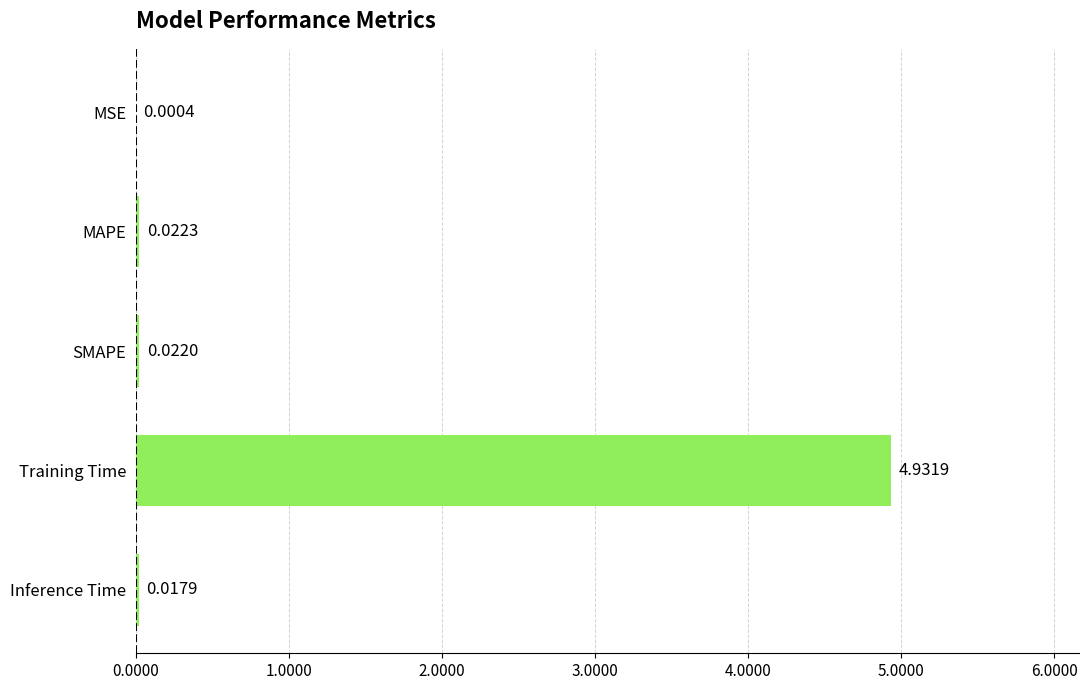

Where is the data nearest to the value 2?

MAPE